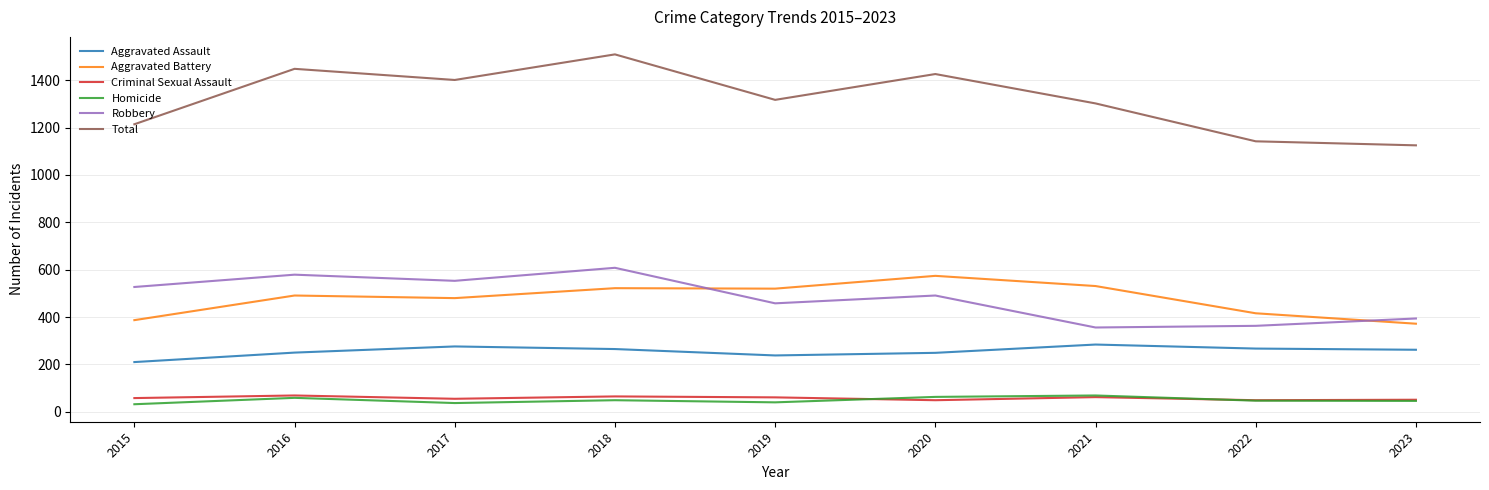

Which series has the largest total across all categories?

Total